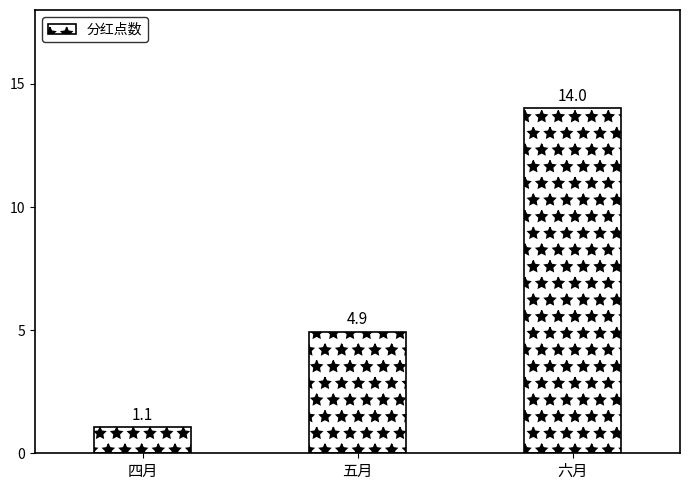

What is the change in value from 四月 to 六月?

+12.9